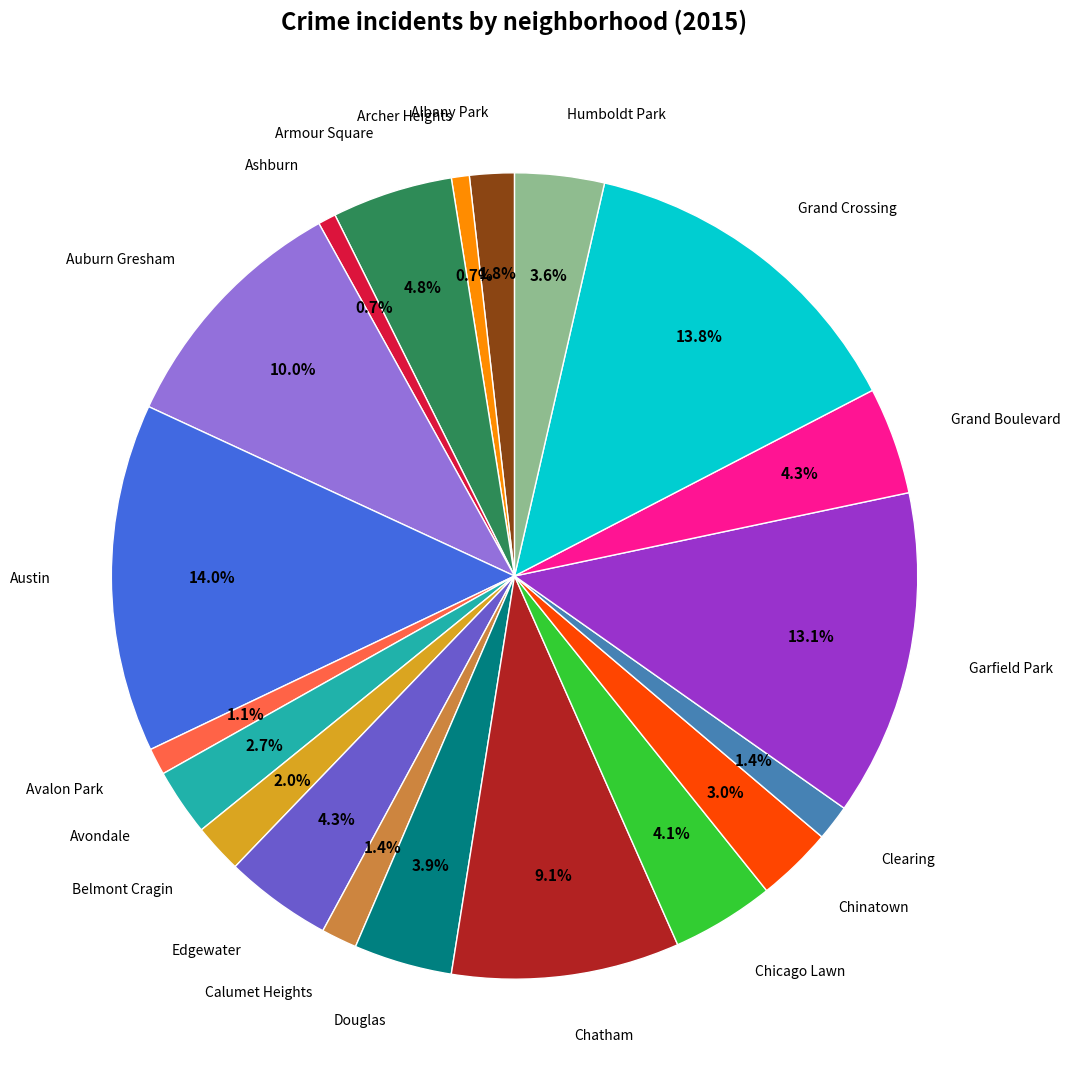

Is there a majority slice in this chart?

No